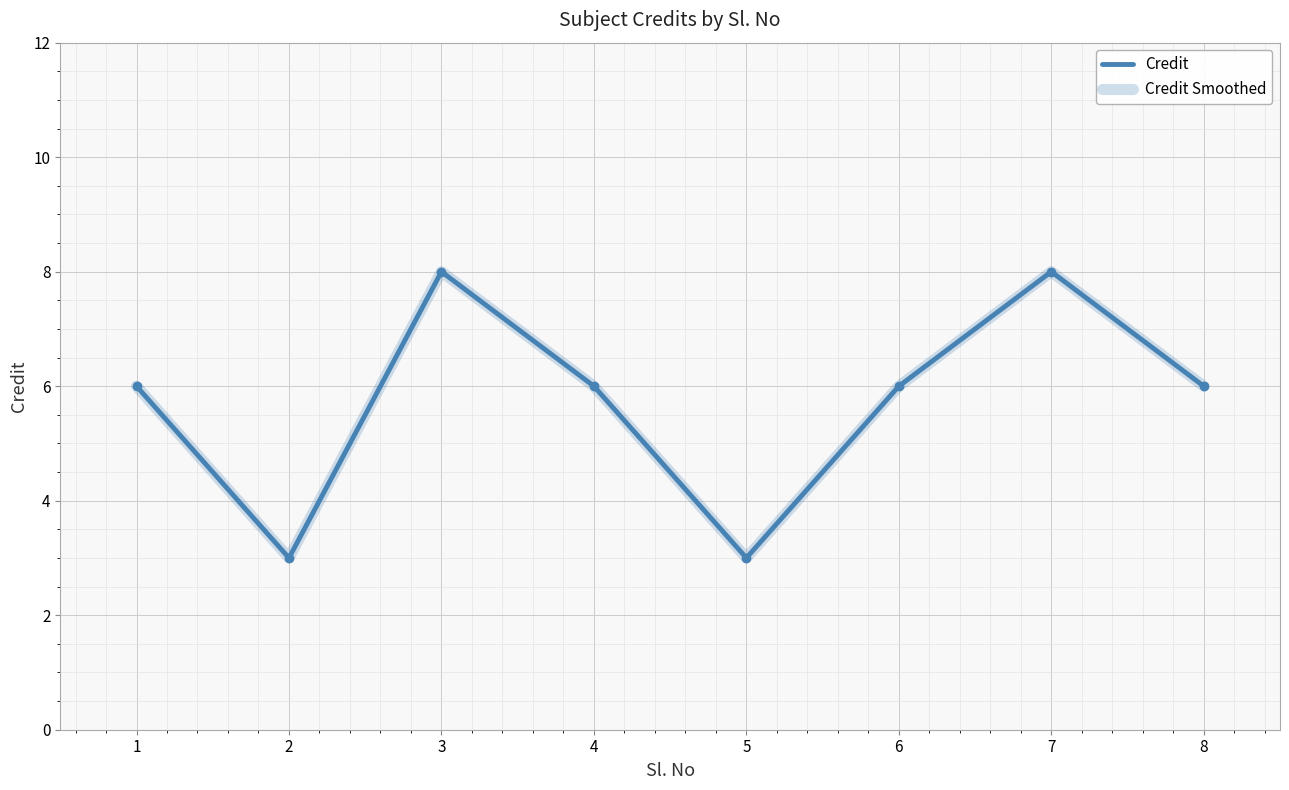

Reading right to left, what are all the values shown in this chart?

Credit: 6	8	6	3	6	8	3	6
Credit Smoothed: 6	8	6	3	6	8	3	6